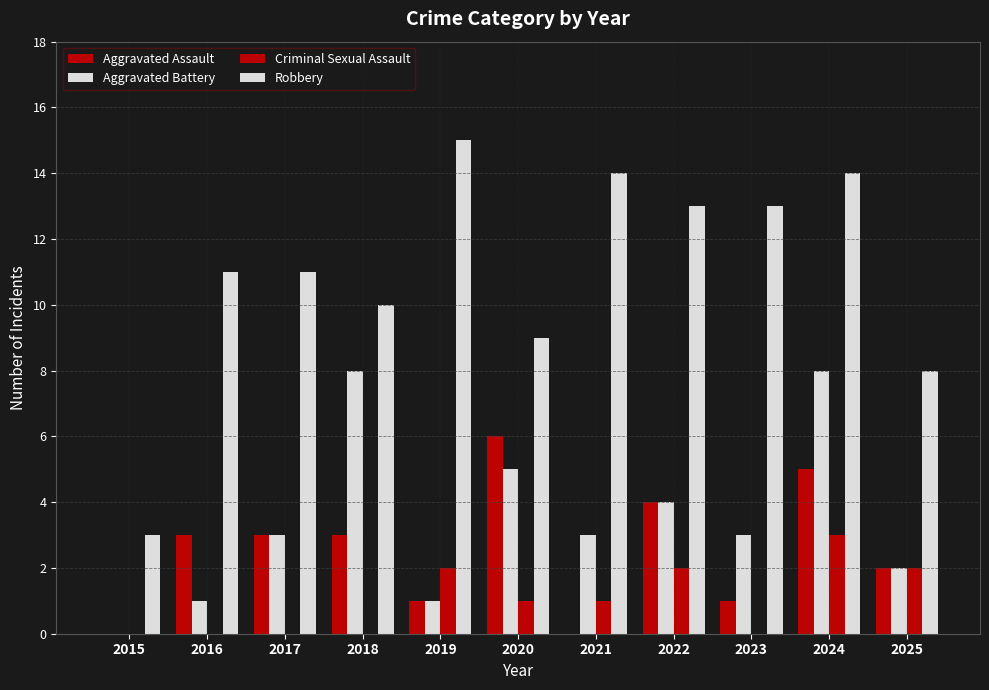

What is the value of the Criminal Sexual Assault bar at the 7th from the left?

1